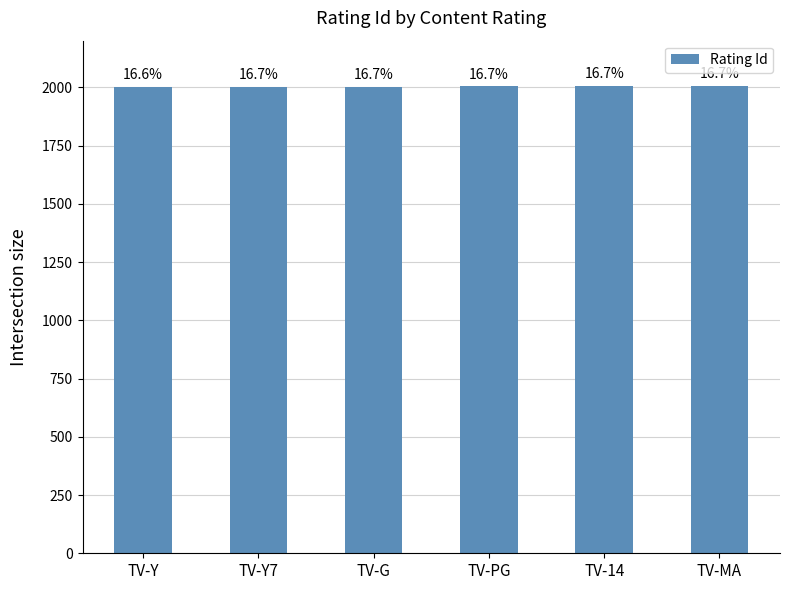

Which label corresponds to the largest value in the chart?

TV-MA